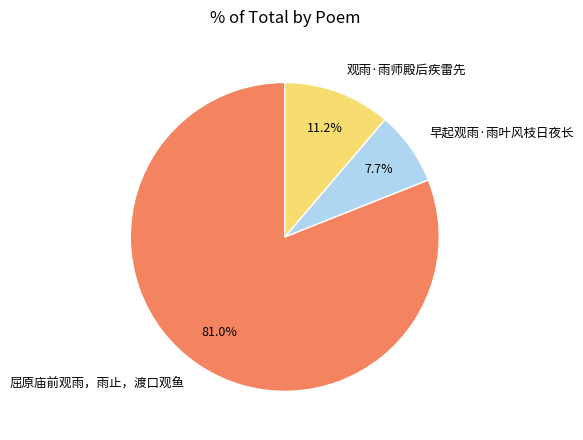

Does any single category account for the majority?

Yes